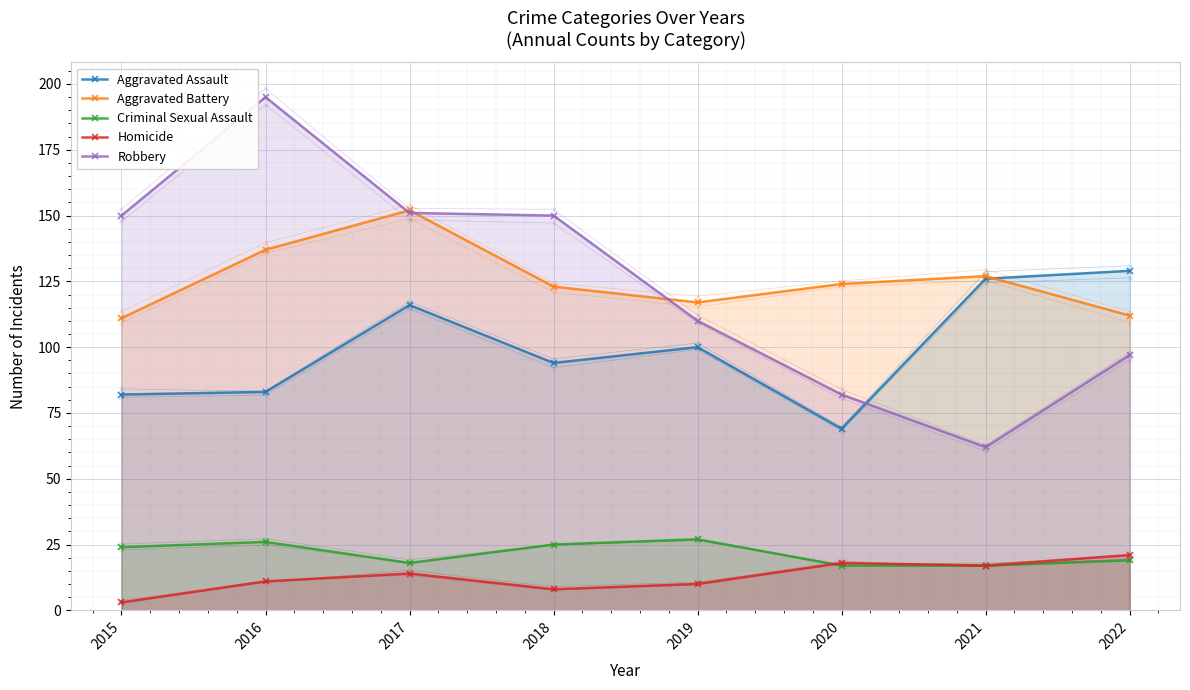

True or false: Robbery has more than 2 points higher than both neighbors.

False